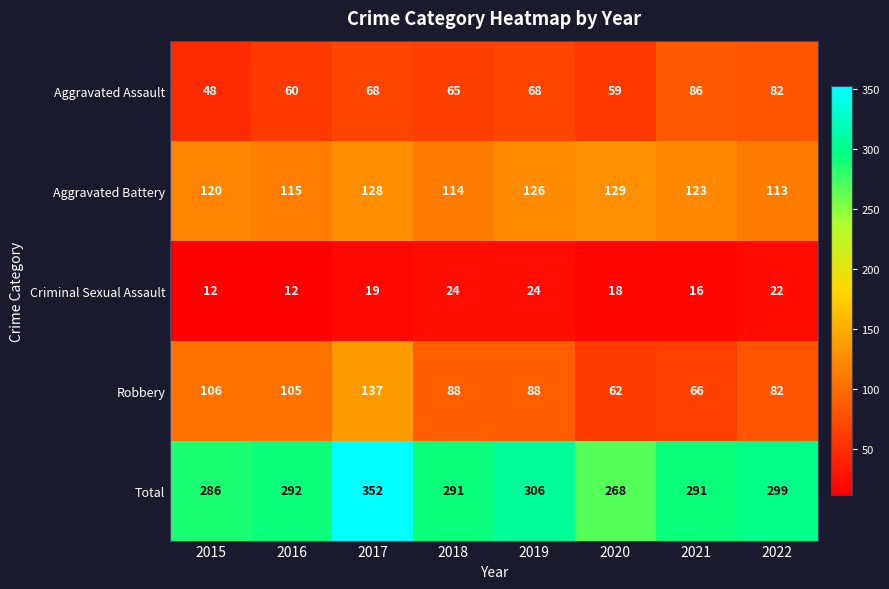

How many data points does each series have?

8